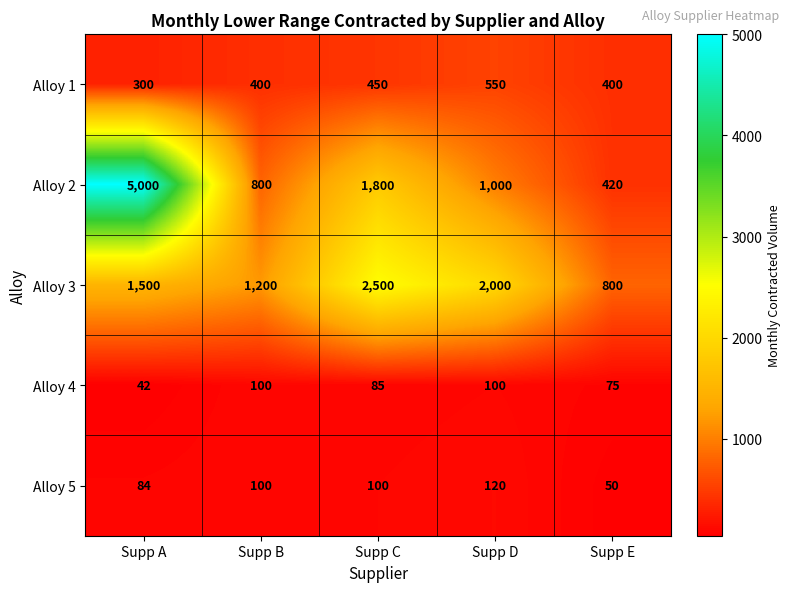

What is the difference between the second highest and second lowest values in the Alloy 4 series?

25